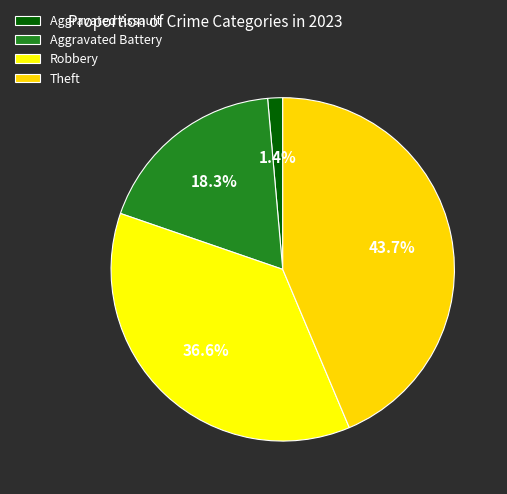

Which slice is the largest?

Theft